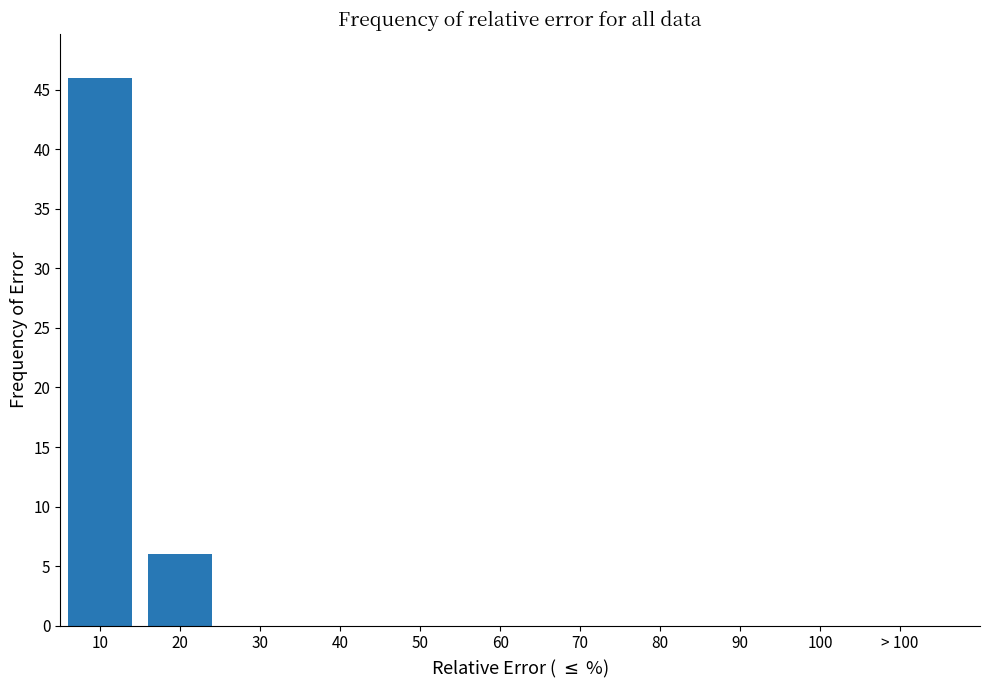

Reading right to left, extract all data points from this chart.

20=6	10=46